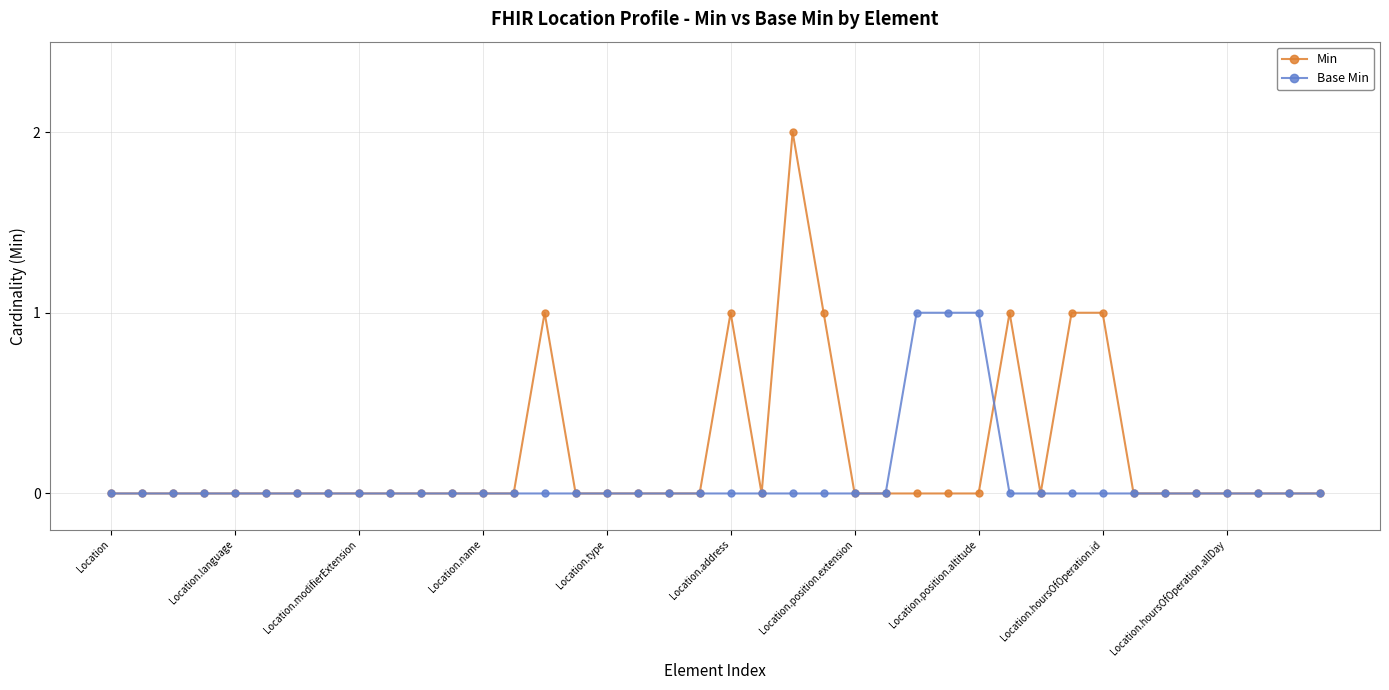

Reading left to right, transcribe all the data shown in this chart.

Min: 0	0	0	0	0	0	0	0	0	0	0	0	0	0	1	0	0	0	0	0	1	0	2	1	0	0	0	0	0	1	0	1	1	0	0	0	0	0	0	0
Base Min: 0	0	0	0	0	0	0	0	0	0	0	0	0	0	0	0	0	0	0	0	0	0	0	0	0	0	1	1	1	0	0	0	0	0	0	0	0	0	0	0